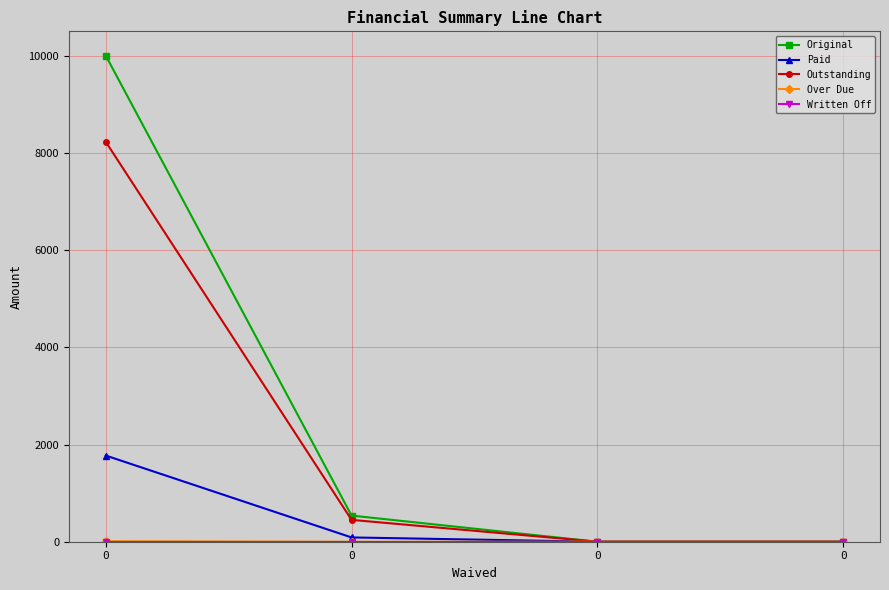

True or false: Outstanding and Original intersect in this chart.

False